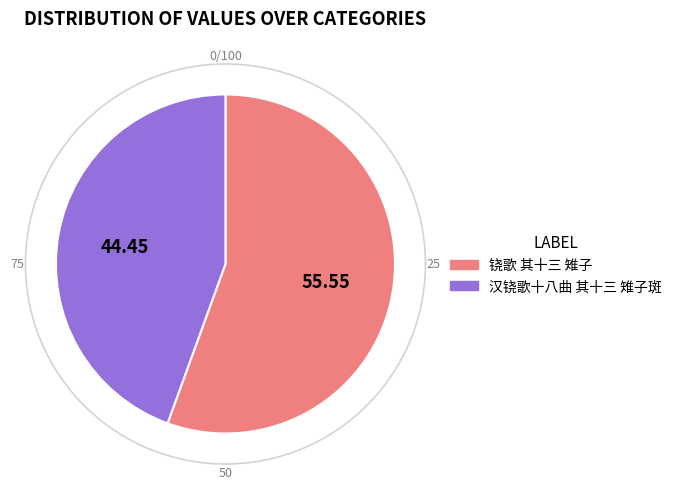

Rank the categories by value from highest to lowest.

铙歌 其十三 雉子, 汉铙歌十八曲 其十三 雉子斑